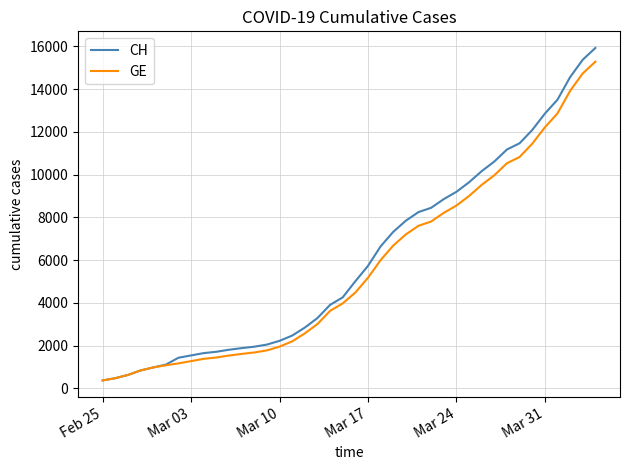

What are all the series names shown in the legend?

CH, GE